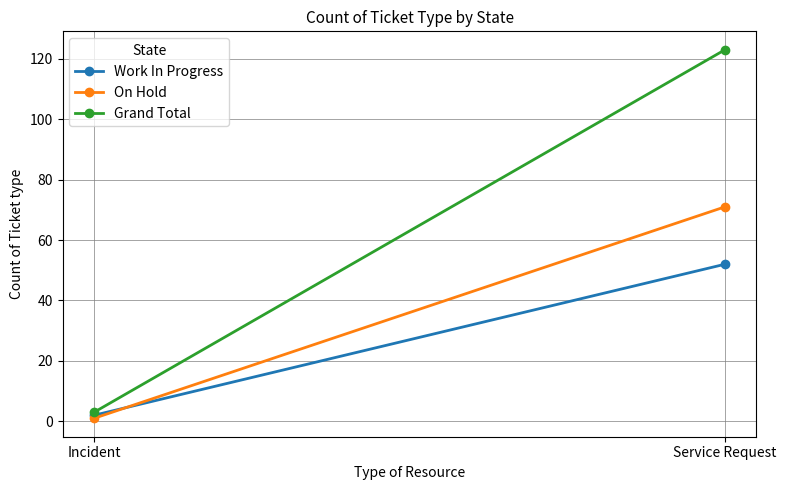

What is the value of the Work In Progress point at the 1st from the left?

2